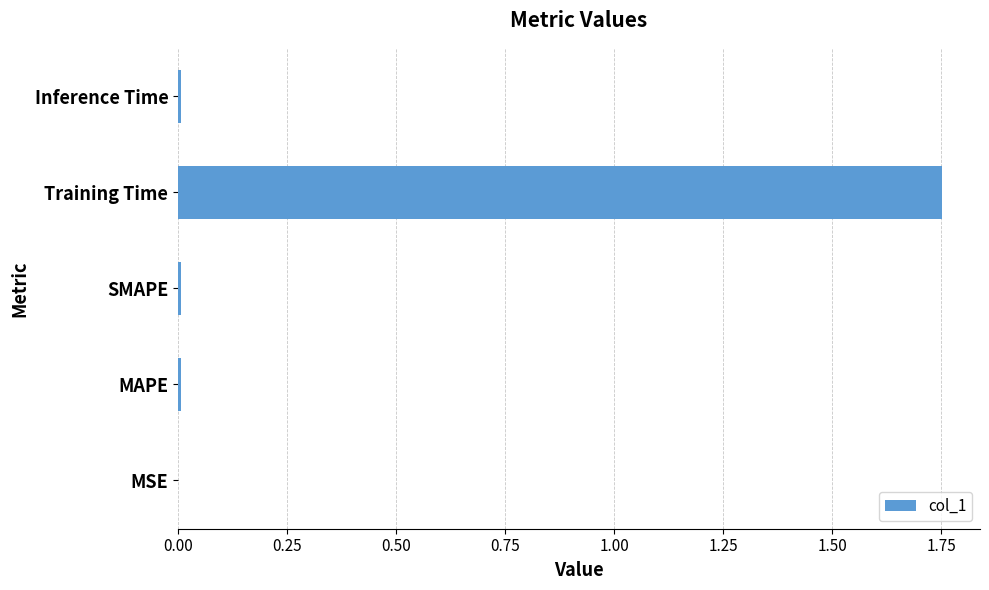

Is it true that the value at Training Time is 2.3?

False